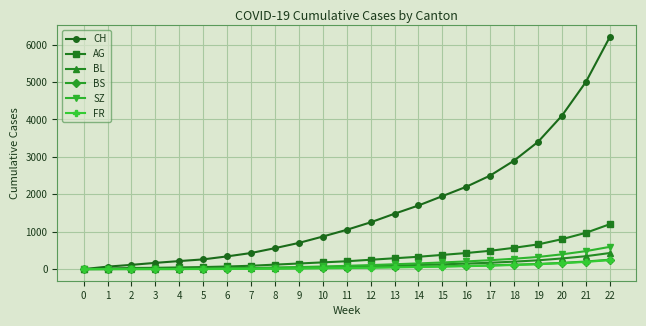

Does the chart display data point markers on the line(s)?

Yes